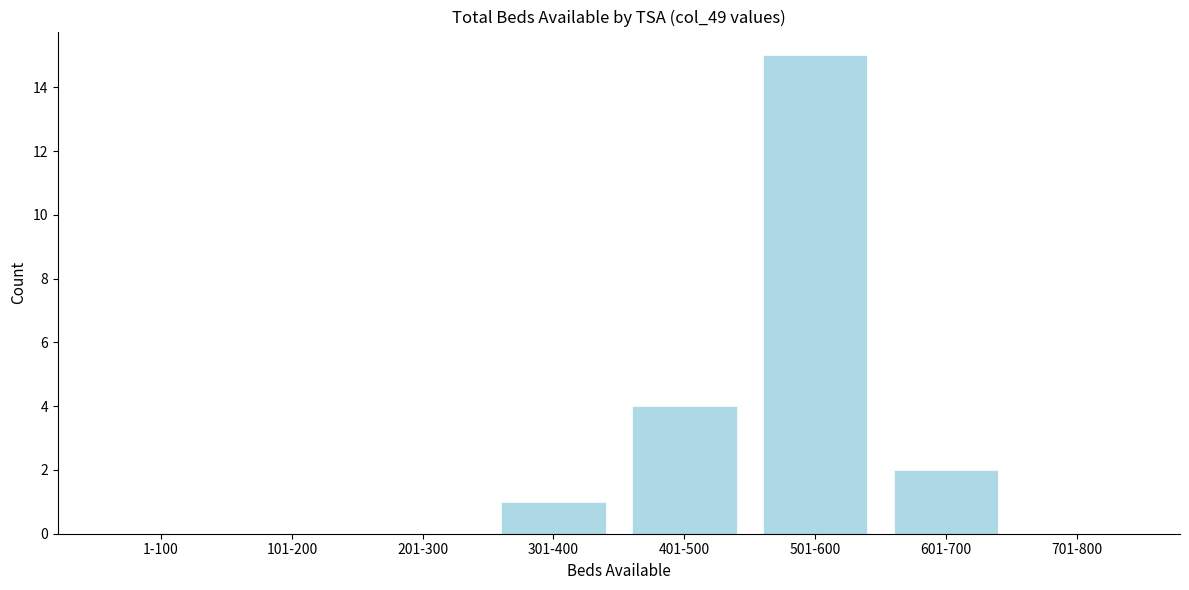

Reading left to right, extract all data points from this chart.

1-100=0	101-200=0	201-300=0	301-400=1	401-500=4	501-600=15	601-700=2	701-800=0